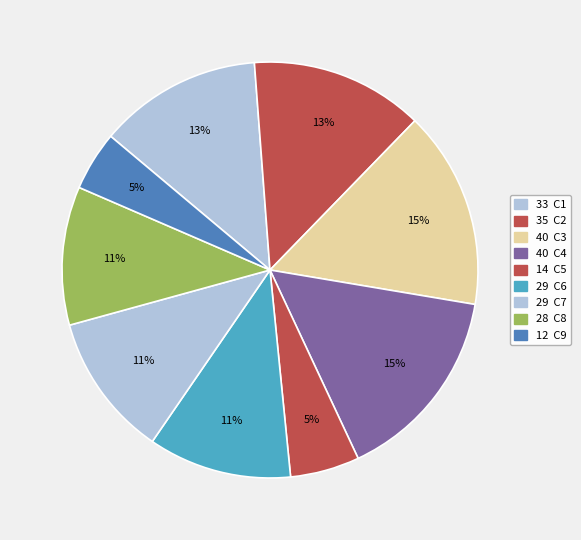

How many slices are in this pie chart?

9